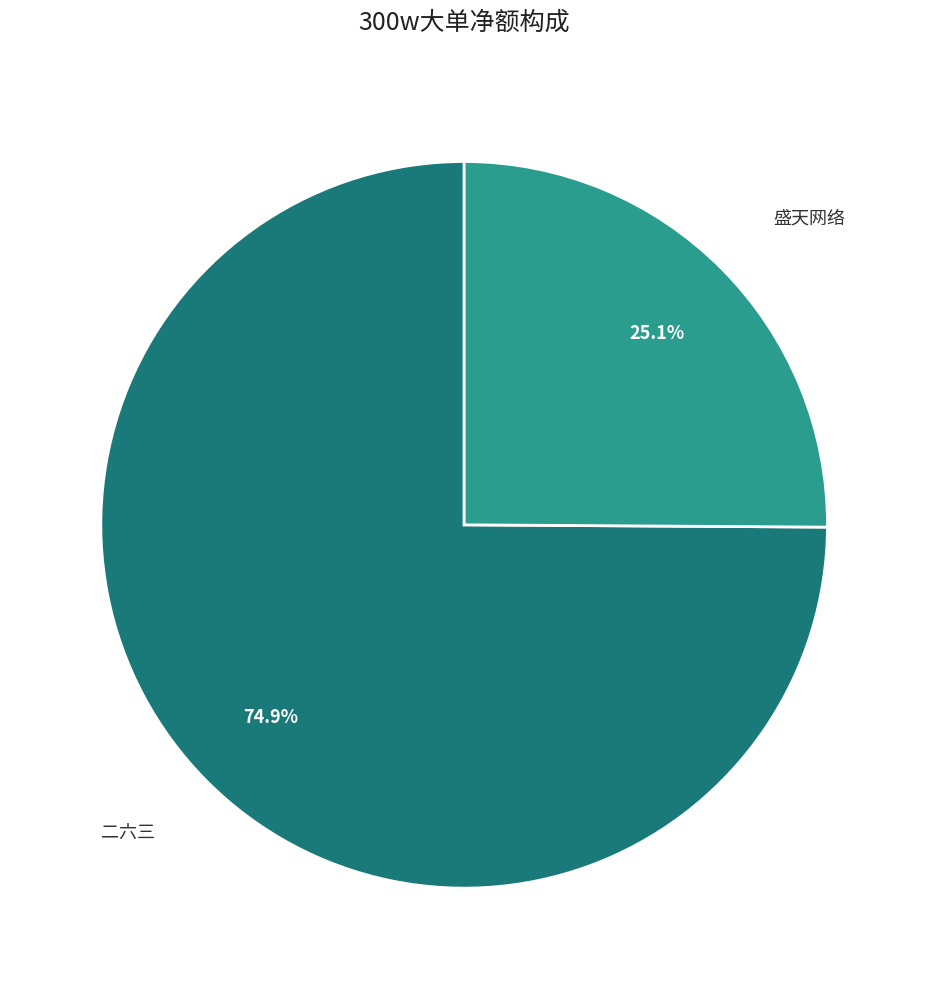

What percentage is NOT represented by 盛天网络?

74.9%